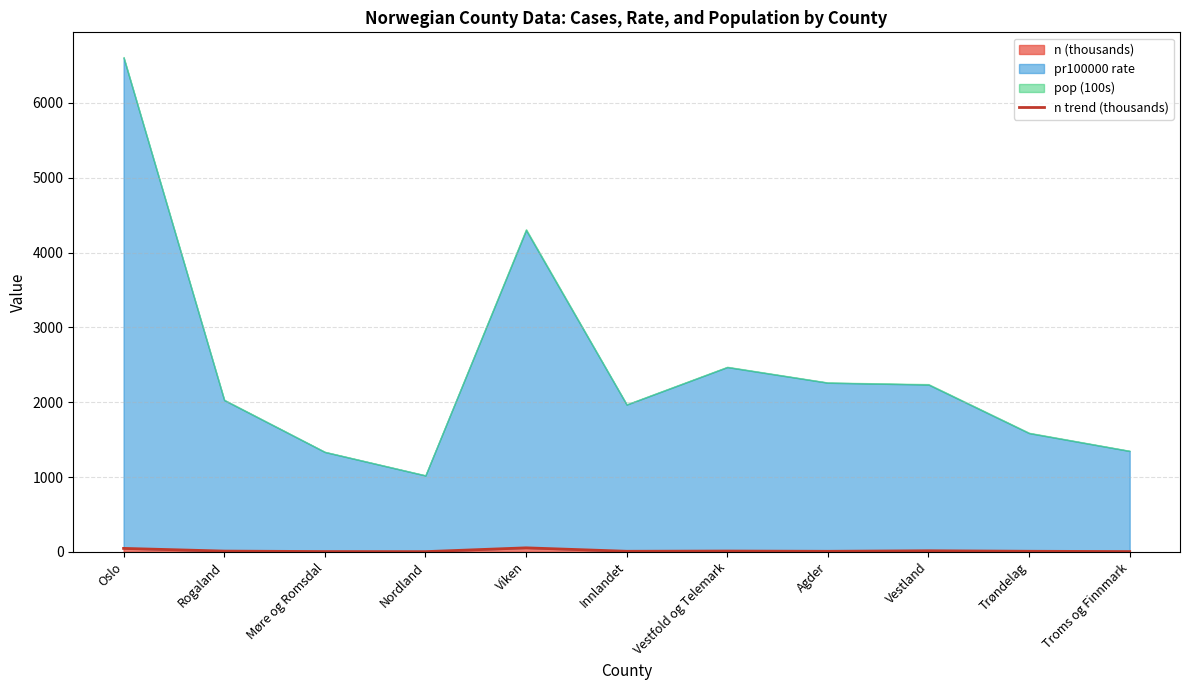

Reading left to right, what are all the values shown in this chart?

Oslo=45.7	Rogaland=9.7	Møre og Romsdal=3.5	Nordland=2.4	Viken=53.2	Innlandet=7.3	Vestfold og Telemark=10.4	Agder=7.0	Vestland=14.2	Trøndelag=7.4	Troms og Finnmark=3.3